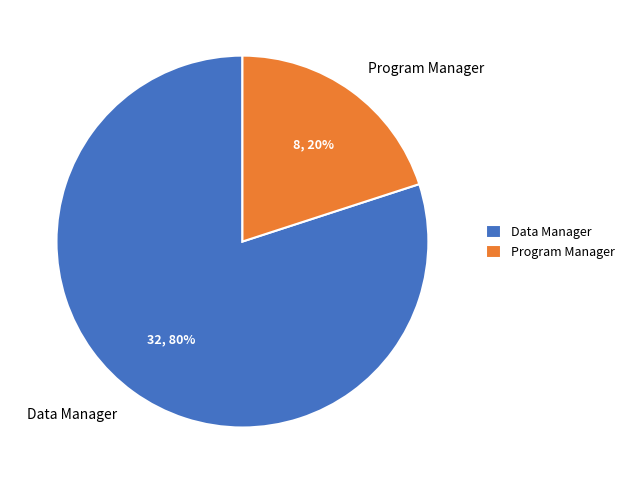

To the nearest percent, what is the combined percentage of Data Manager and Program Manager?

100%